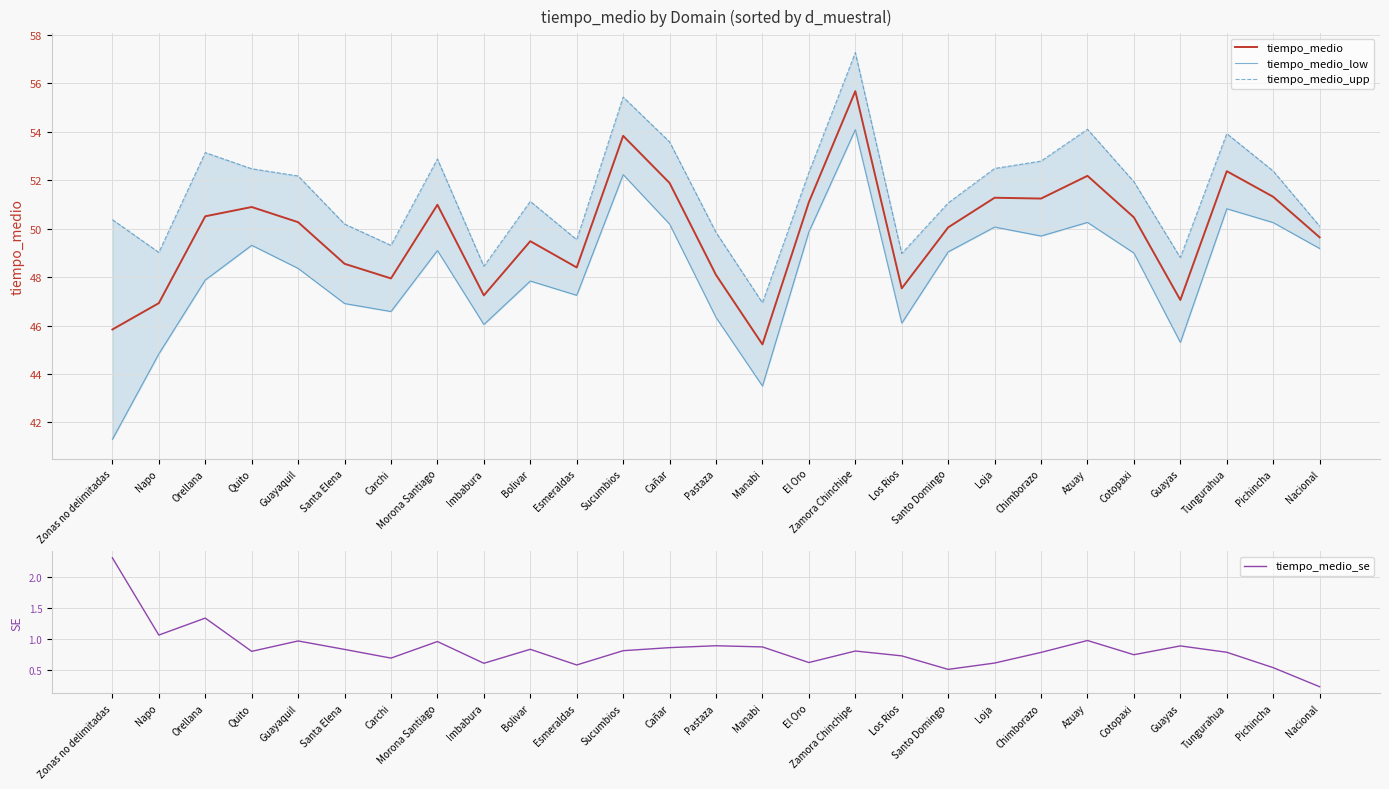

True or false: tiempo_medio and tiempo_medio_low cross at least once.

False